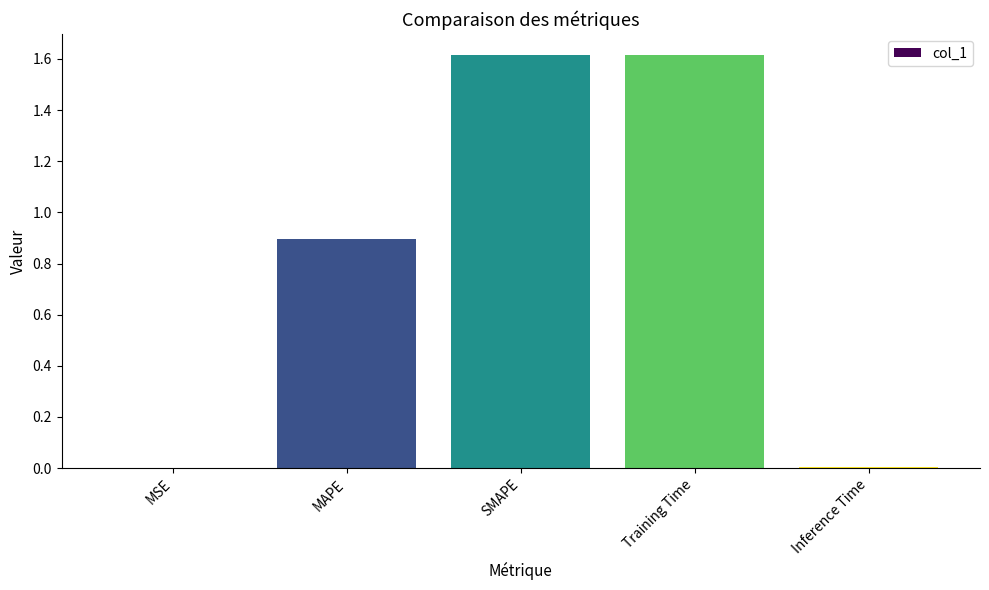

Is it true that the value at Training Time is 0.9?

False